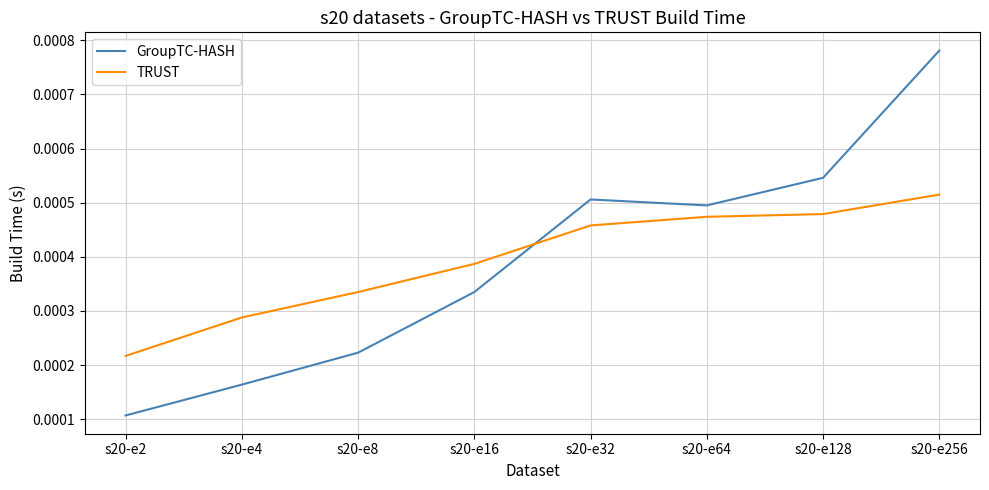

Rank the categories by GroupTC-HASH value from highest to lowest.

s20-e256, s20-e128, s20-e32, s20-e64, s20-e16, s20-e8, s20-e4, s20-e2